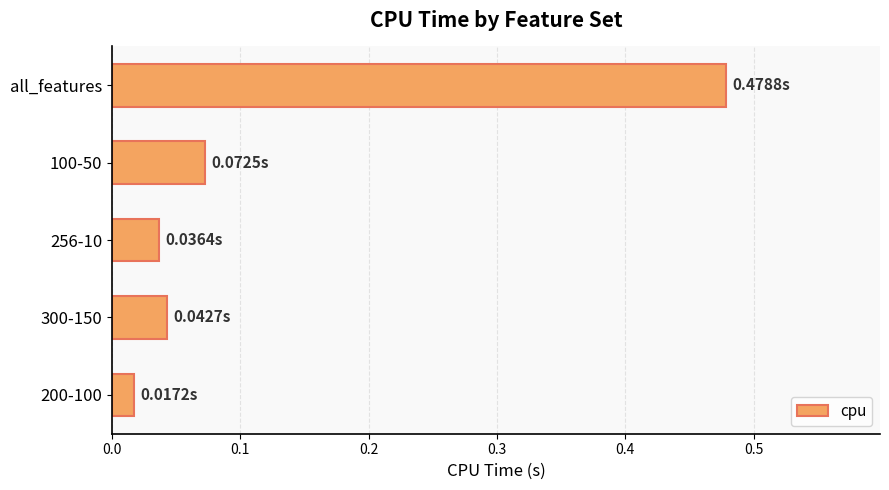

Rank the categories by value from highest to lowest.

all_features, 100-50, 300-150, 256-10, 200-100